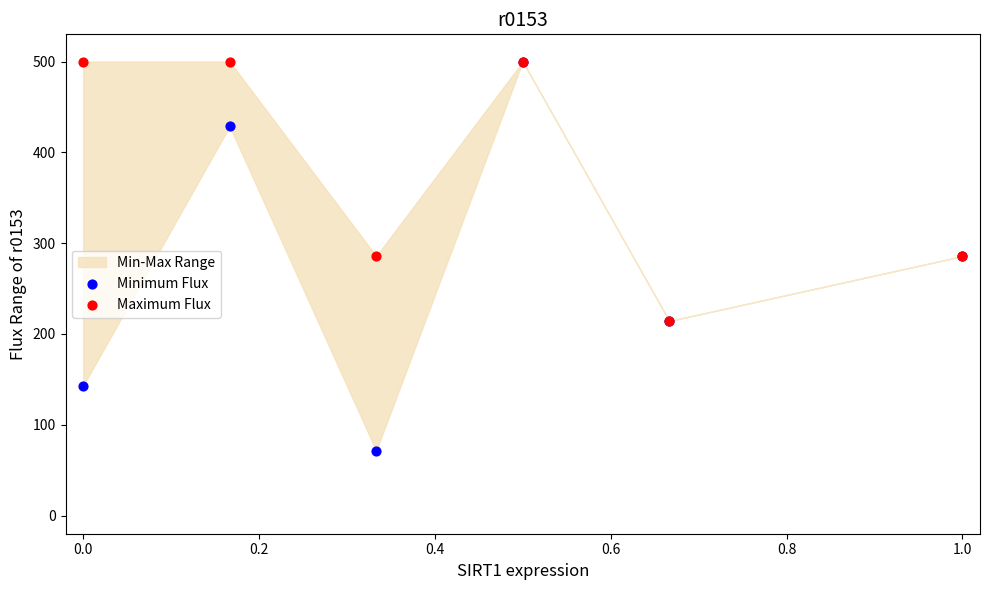

Which series has the widest spread of Y values?

Minimum Flux